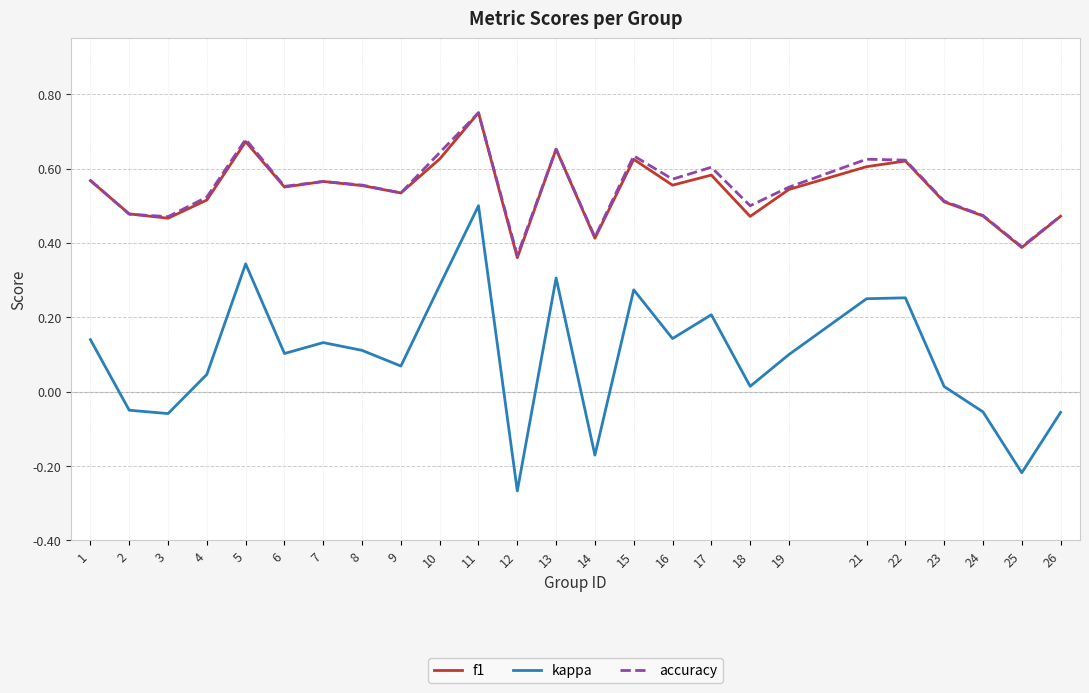

How many lines are shown in the chart?

3